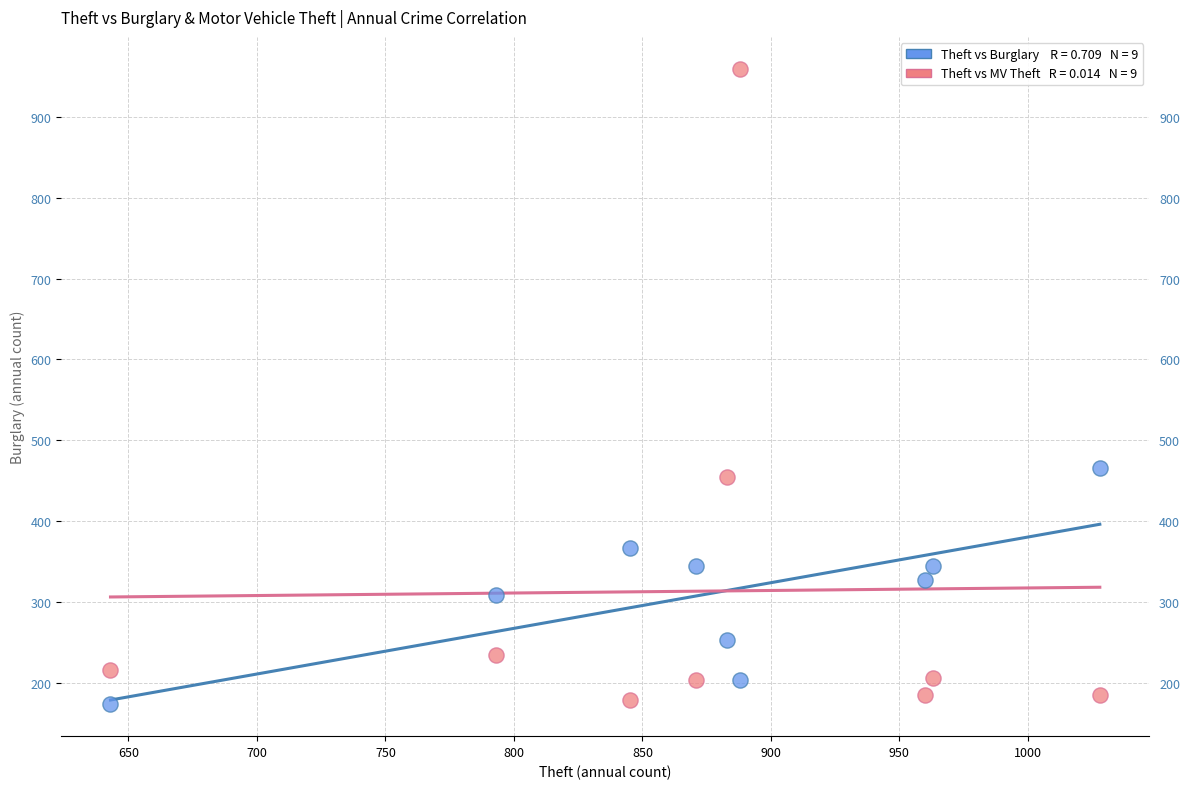

Across all data points, what is the range of X values (max minus min)?

385